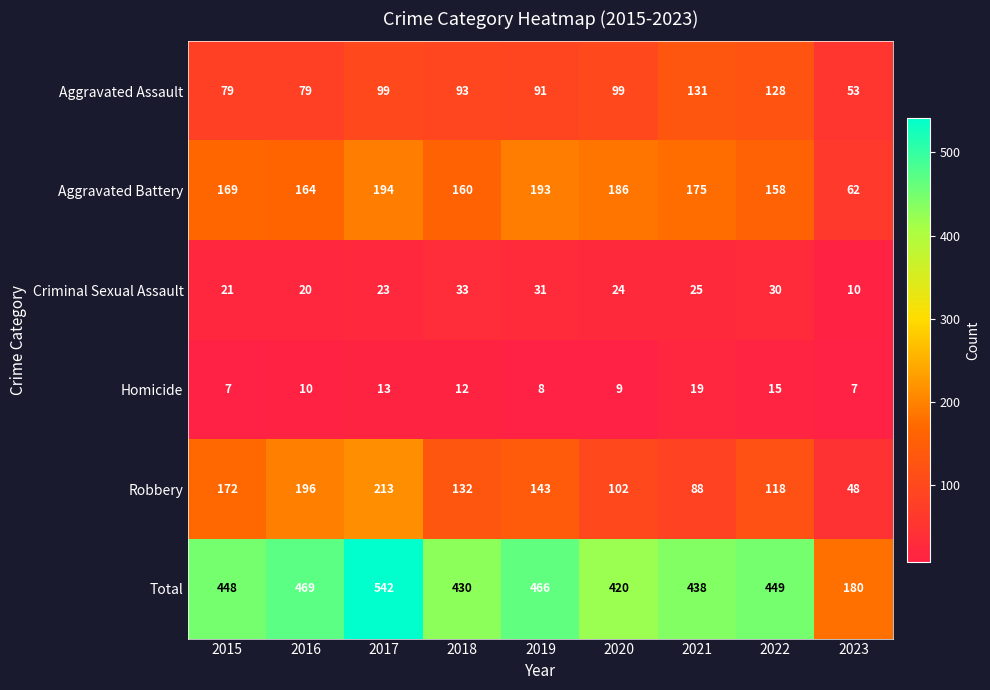

Is the value of Total at 2020 greater than the value of Robbery at 2018?

Yes